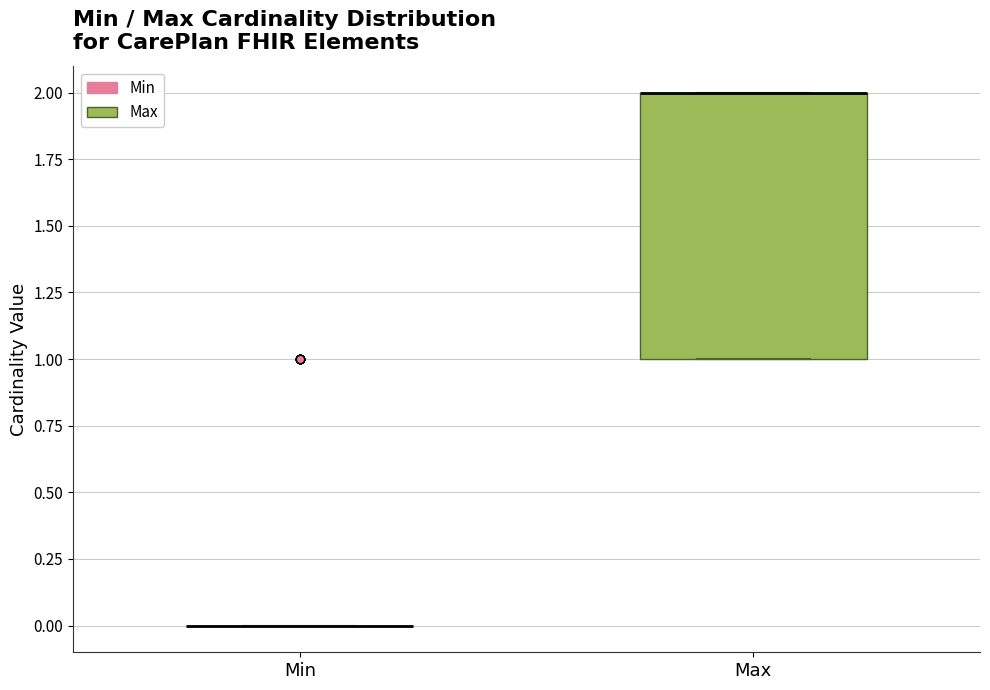

Which box is the tallest, from its lower edge to its upper edge?

Max